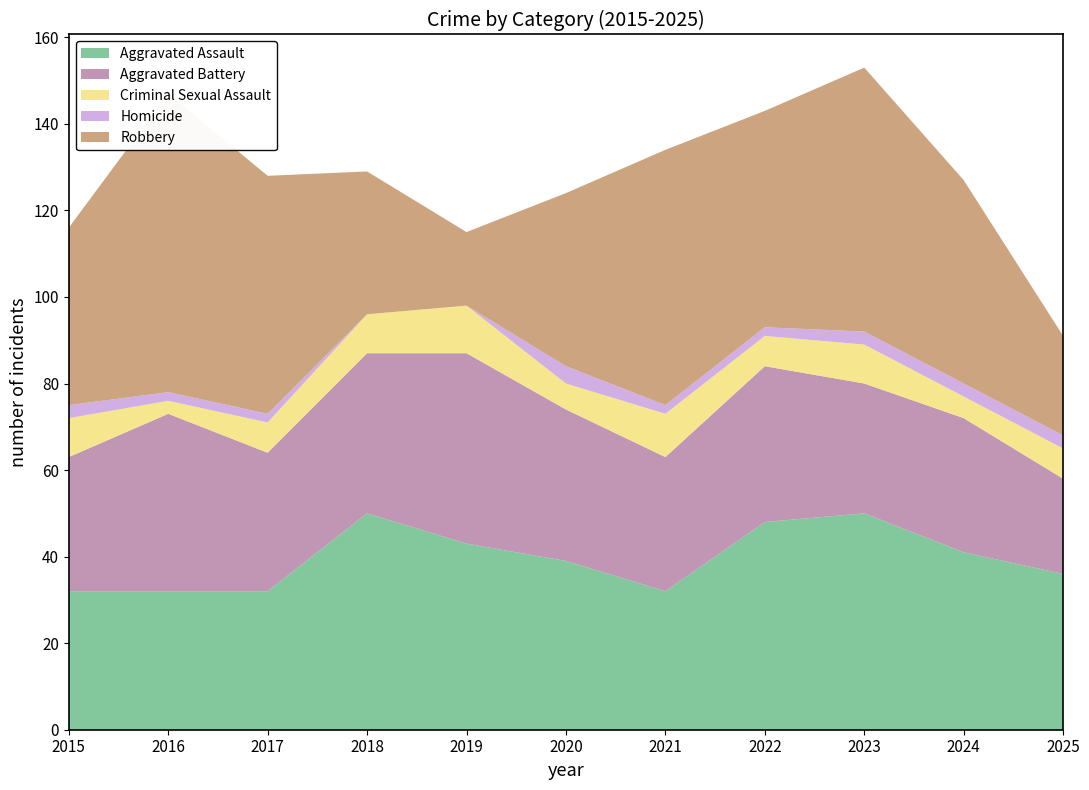

Reading left to right, list all the values displayed in this chart.

Aggravated Assault: 32	32	32	50	43	39	32	48	50	41	36
Aggravated Battery: 31	41	32	37	44	35	31	36	30	31	22
Criminal Sexual Assault: 9	3	7	9	11	6	10	7	9	5	7
Homicide: 3	2	2	0	0	4	2	2	3	3	3
Robbery: 41	69	55	33	17	40	59	50	61	47	23